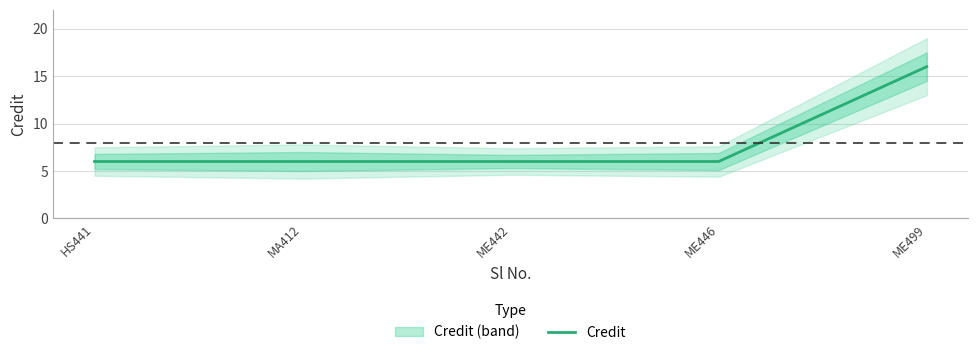

At which category does the chart reach its minimum across all series?

HS441